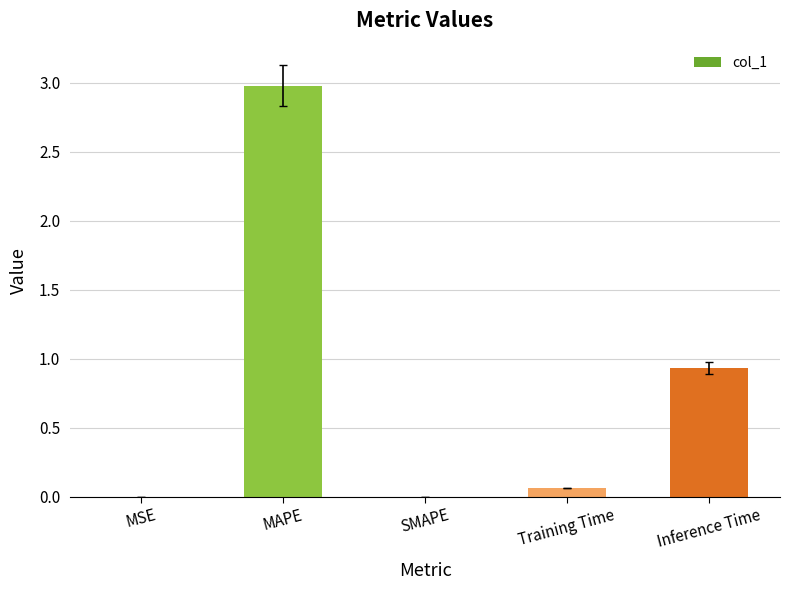

How many data points does each series have?

5